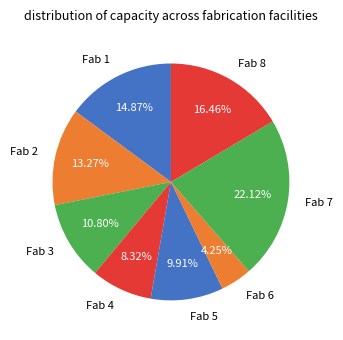

The Fab 7 slice represents 22% of the pie. True or false?

True